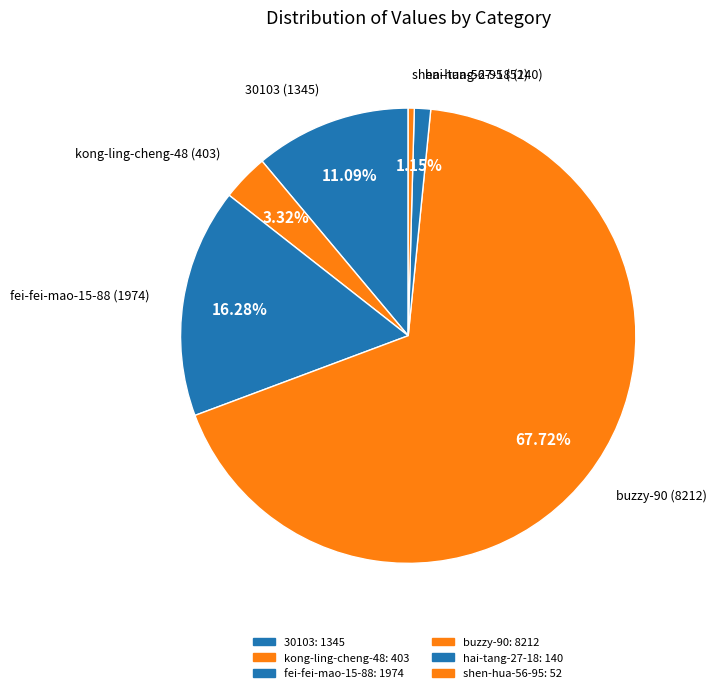

To the nearest percent, what is the difference between the fei-fei-mao-15-88 and shen-hua-56-95 slice percentages?

16%